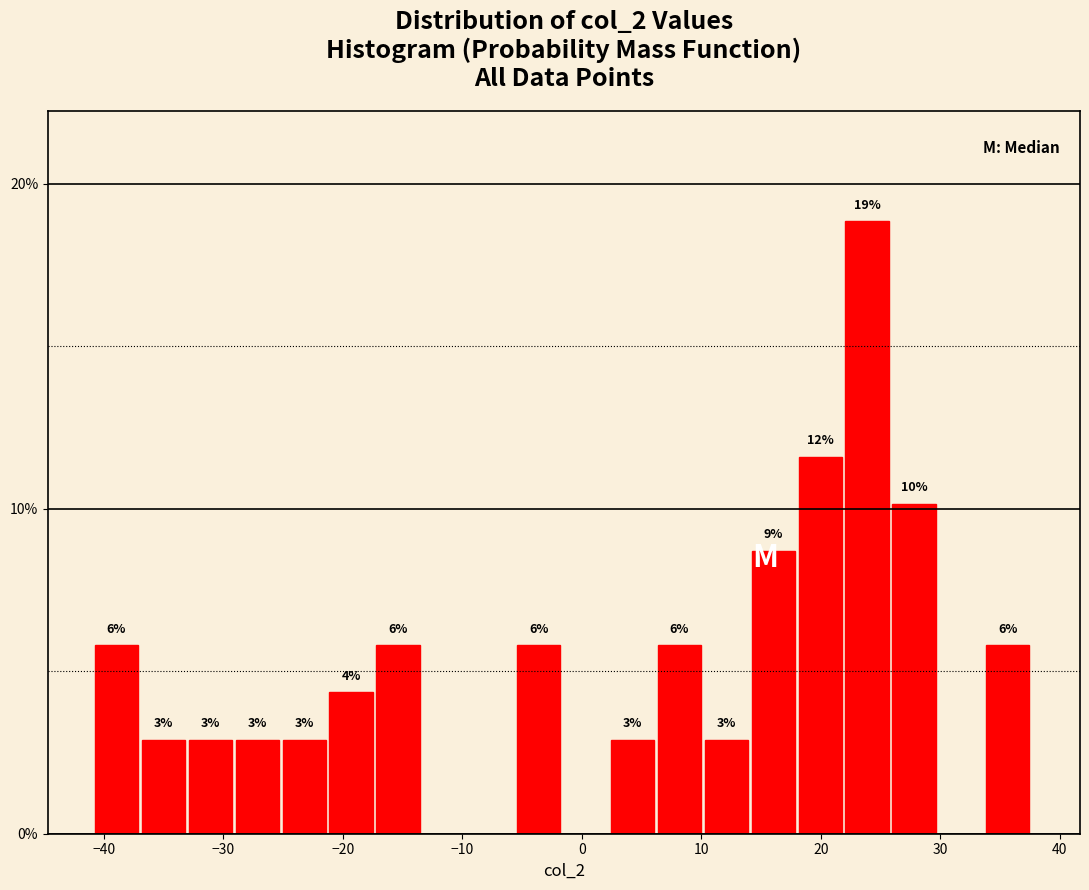

Around what value on the x-axis is the tallest bar? Give the approximate position of its centre, as read against the axis.

24